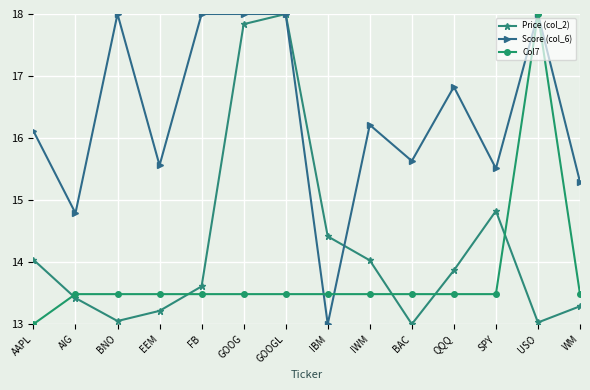

Which series has the largest total across all categories?

Score (col_6)